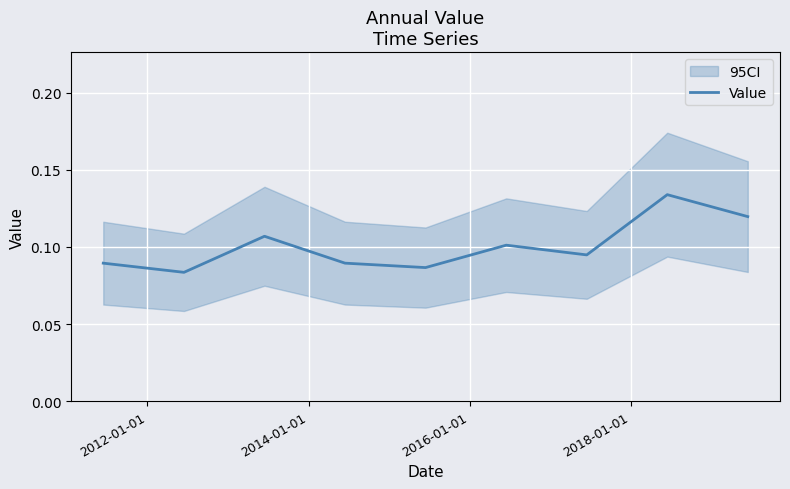

What is the sum of all values?

0.9